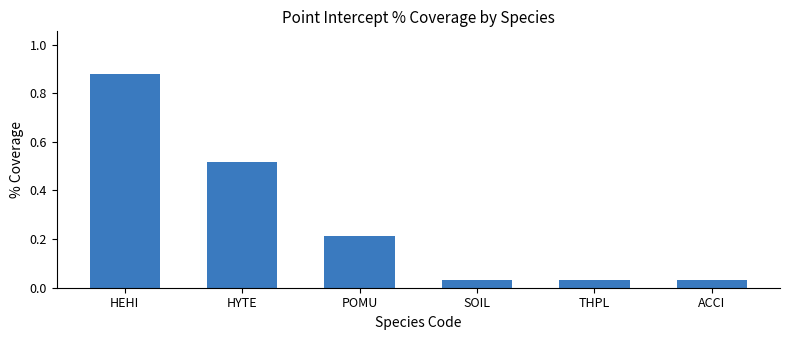

What is the label of the 4th bar from the right?

POMU